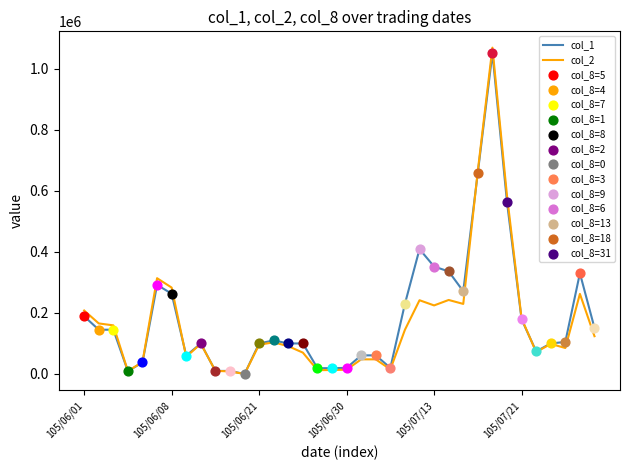

Which series has the widest spread of values?

col_2